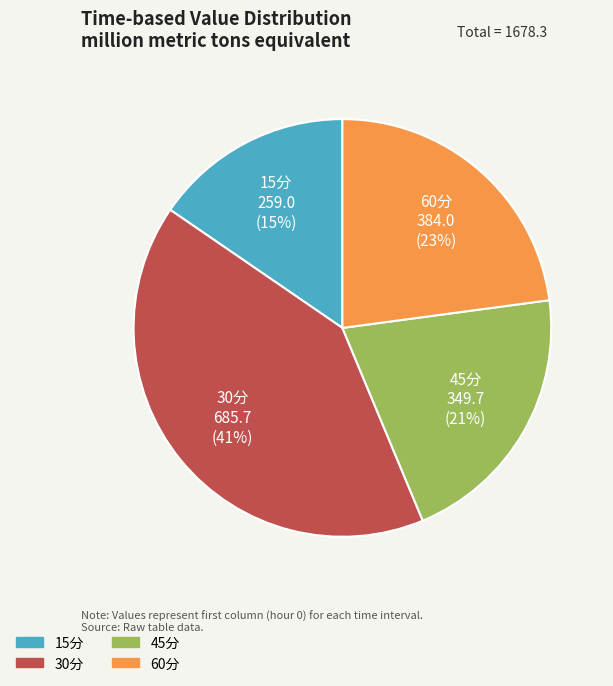

Count the number of slices in the pie.

4